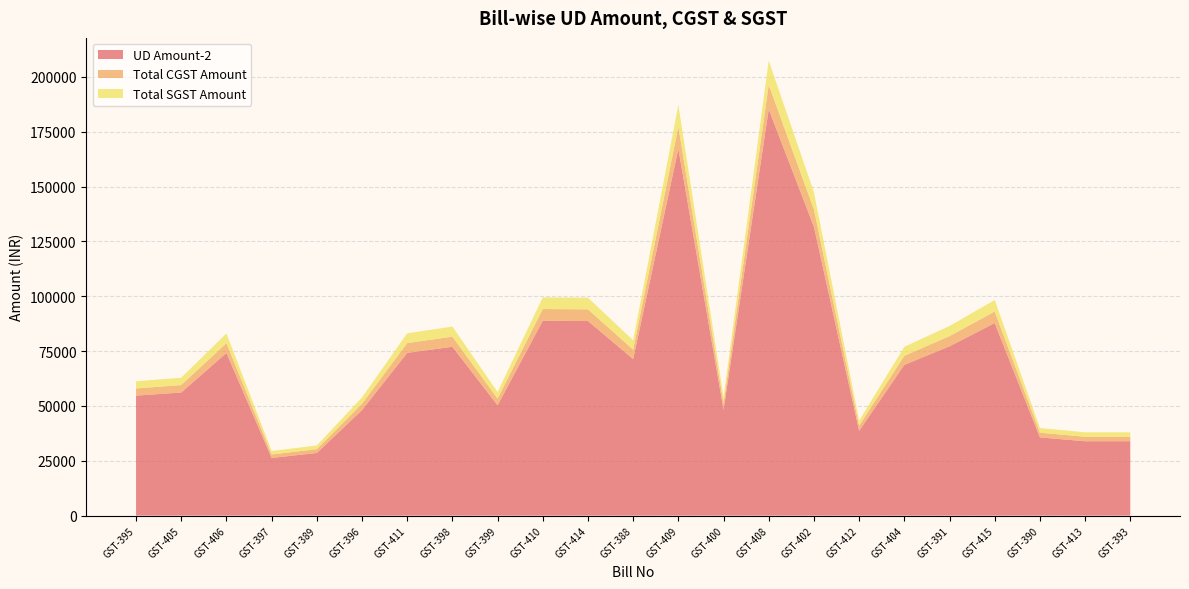

Reading right to left, what are all the values shown in this chart?

UD Amount-2: GST-393=33901.2	GST-413=33898.5	GST-390=35648.5	GST-415=87746.8	GST-391=77162.8	GST-404=68695.4	GST-412=38651.2	GST-402=131604.9	GST-408=185149.0	GST-400=48215.3	GST-409=167166.4	GST-388=71342.5	GST-414=88685.7	GST-410=88810.7	GST-399=50283.1	GST-398=76944.0	GST-411=74176.1	GST-396=48094.2	GST-389=28552.0	GST-397=26279.0	GST-406=74138.4	GST-405=56120.5	GST-395=54669.2
Total CGST Amount: GST-393=2034.1	GST-413=2033.9	GST-390=2138.9	GST-415=5264.8	GST-391=4629.8	GST-404=4121.6	GST-412=2319.1	GST-402=7896.2	GST-408=11109.0	GST-400=2892.9	GST-409=10030.0	GST-388=4280.6	GST-414=5321.2	GST-410=5328.7	GST-399=3017.0	GST-398=4616.6	GST-411=4450.6	GST-396=2885.7	GST-389=1713.1	GST-397=1576.7	GST-406=4448.2	GST-405=3367.2	GST-395=3280.1
Total SGST Amount: GST-393=2034.1	GST-413=2033.9	GST-390=2138.9	GST-415=5264.8	GST-391=4629.8	GST-404=4121.6	GST-412=2319.1	GST-402=7896.2	GST-408=11109.0	GST-400=2892.9	GST-409=10030.0	GST-388=4280.6	GST-414=5321.2	GST-410=5328.7	GST-399=3017.0	GST-398=4616.6	GST-411=4450.6	GST-396=2885.7	GST-389=1713.1	GST-397=1576.7	GST-406=4448.2	GST-405=3367.2	GST-395=3280.1